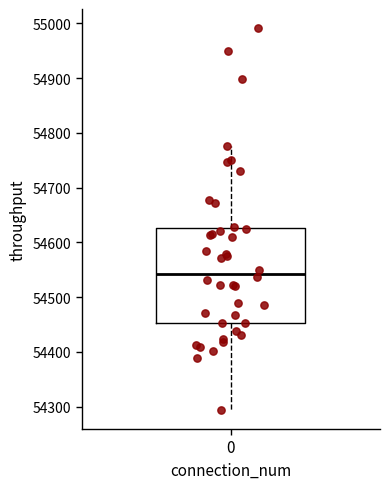

Read this box plot against the y-axis: the position of the median line, the range covered by the box, and the ends of both whiskers. The values are not printed on the chart, so give them approximately, as read against the axis.

median 54540, box 54450 to 54630, whiskers 54290 to 54780